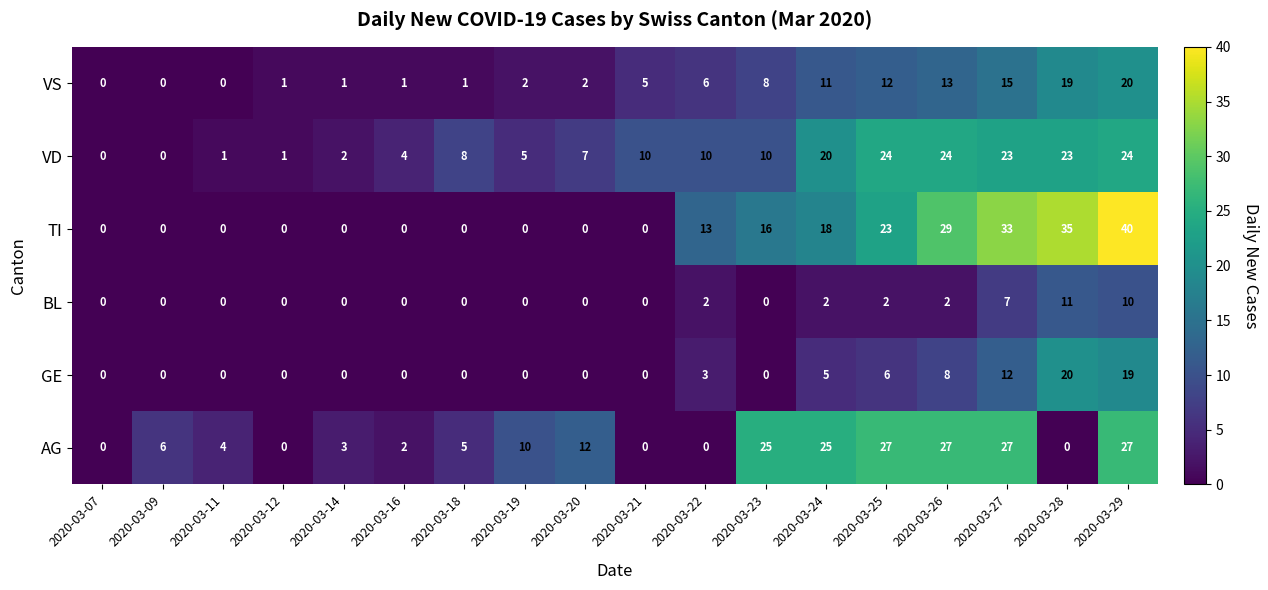

What is the approximate value of TI at 2020-03-22?

13